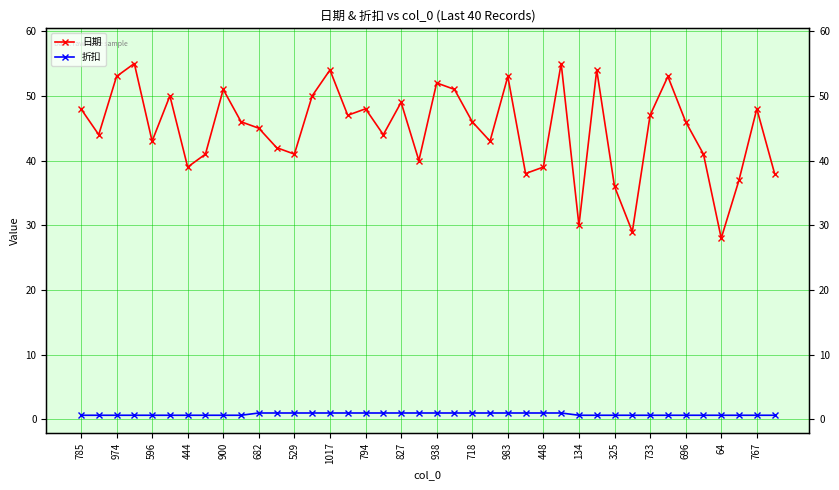

True or false: 折扣 and 日期 cross at least once.

False